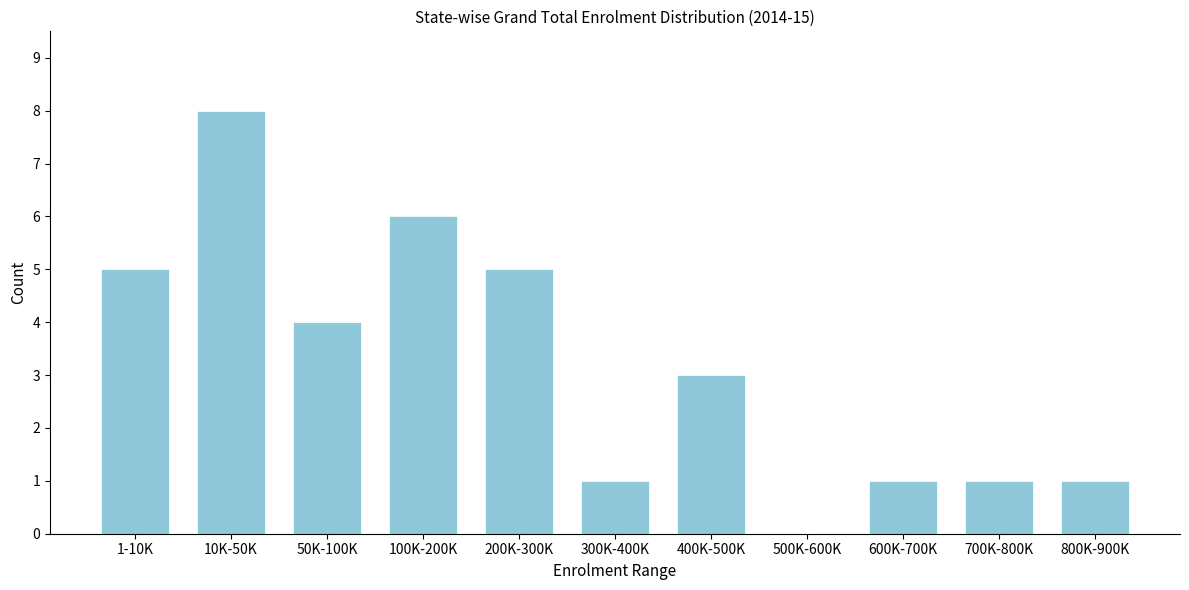

Reading left to right, extract all data points from this chart.

1-10K=5	10K-50K=8	50K-100K=4	100K-200K=6	200K-300K=5	300K-400K=1	400K-500K=3	500K-600K=0	600K-700K=1	700K-800K=1	800K-900K=1